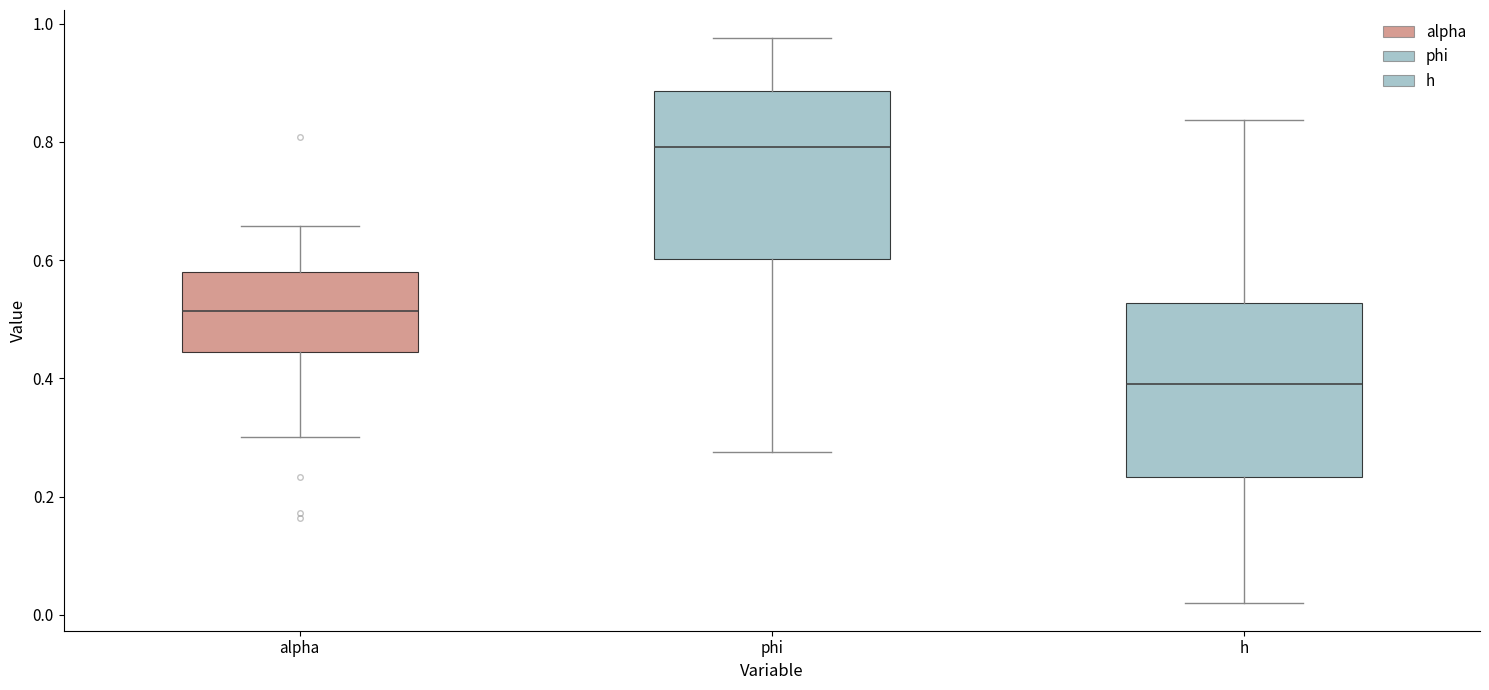

Reading left to right, transcribe this box plot: for each box, give where its median line is, the range the box spans, and where its two whiskers end, as read against the y-axis. The values are not printed on the chart, so give them approximately, as read against the axis.

alpha: median 0.52, box 0.44 to 0.58, whiskers 0.30 to 0.66
phi: median 0.80, box 0.60 to 0.88, whiskers 0.28 to 0.98
h: median 0.40, box 0.24 to 0.52, whiskers 0.02 to 0.84